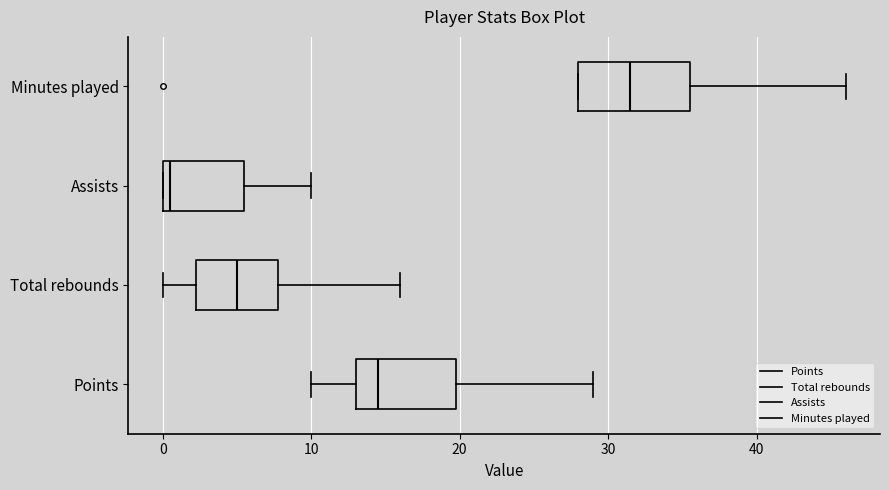

Reading bottom to top, read every box against the x-axis: the position of its median line, the range the box covers, and the ends of its whiskers. The values are not printed on the chart, so give them approximately, as read against the axis.

Points: median 15, box 13 to 20, whiskers 10 to 29
Total rebounds: median 5, box 2 to 8, whiskers 0 to 16
Assists: median 1, box 0 to 6, whiskers 0 to 10
Minutes played: median 32, box 28 to 36, whiskers 28 to 46